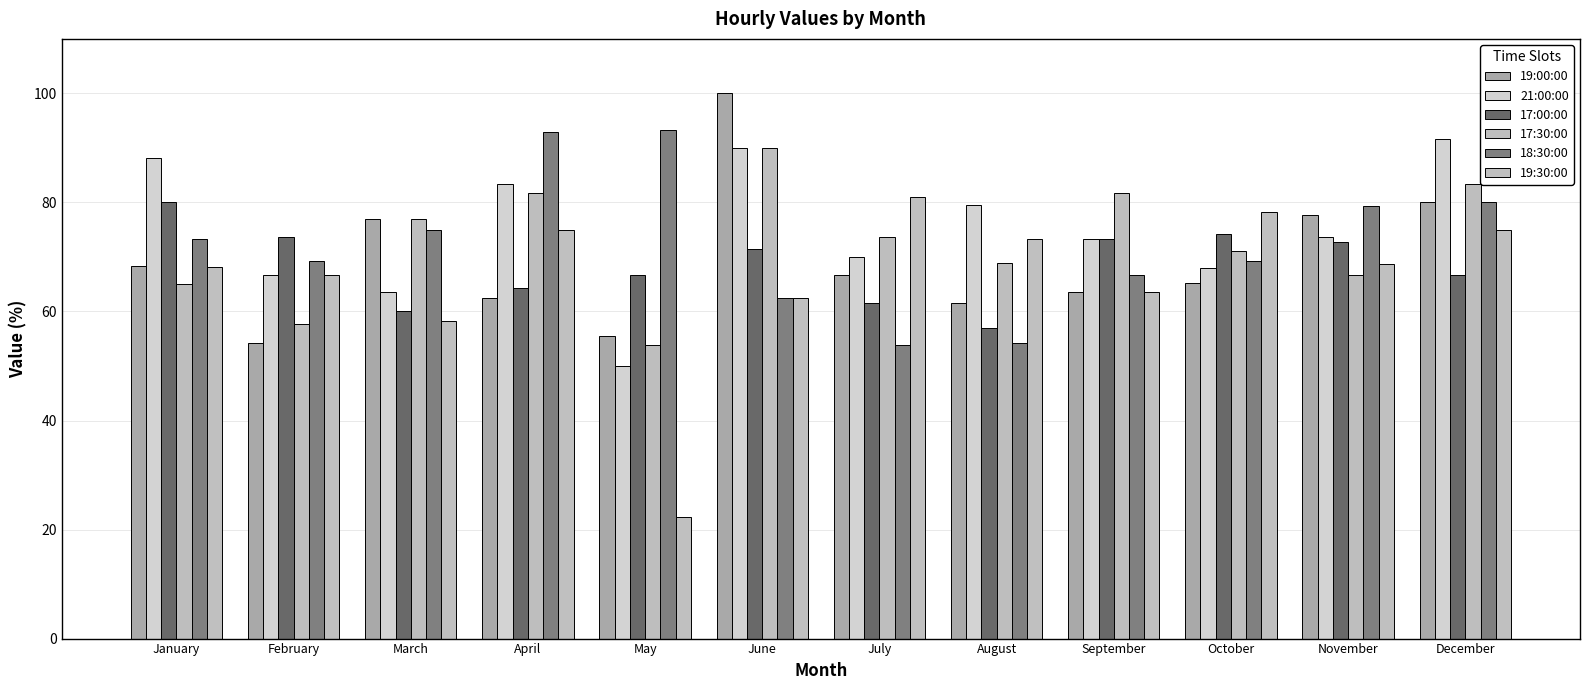

Count the number of data series in this chart.

6